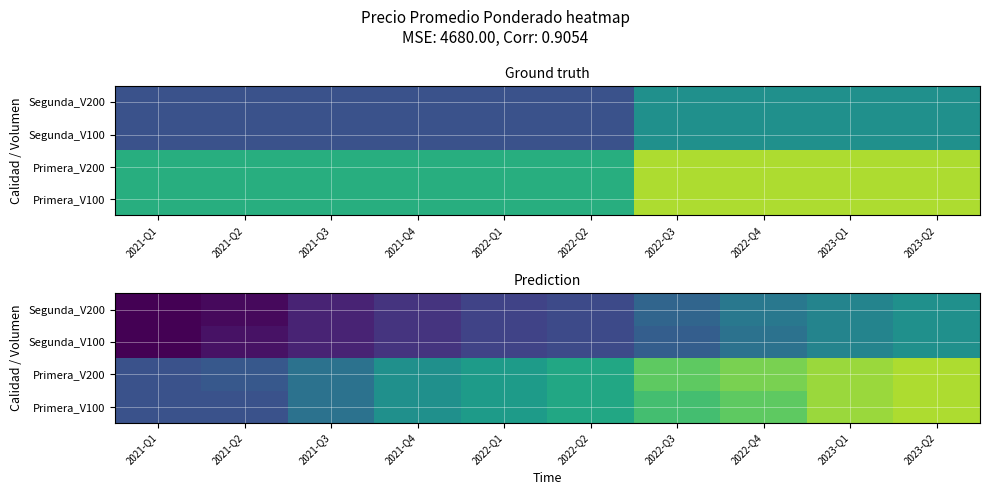

At how many categories does at least one series exceed 616?

6